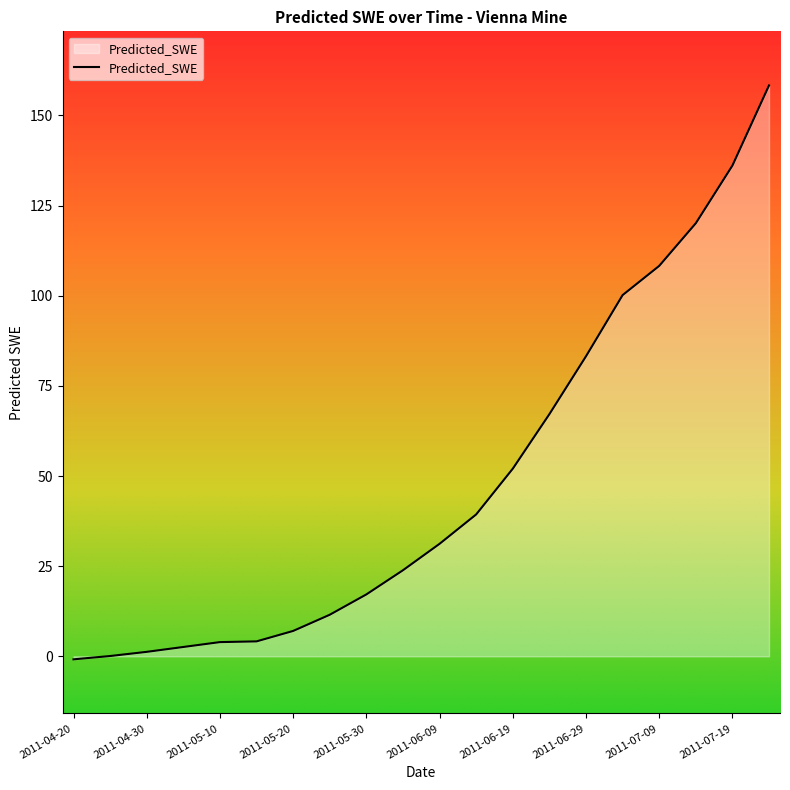

Count the number of data series in this chart.

1